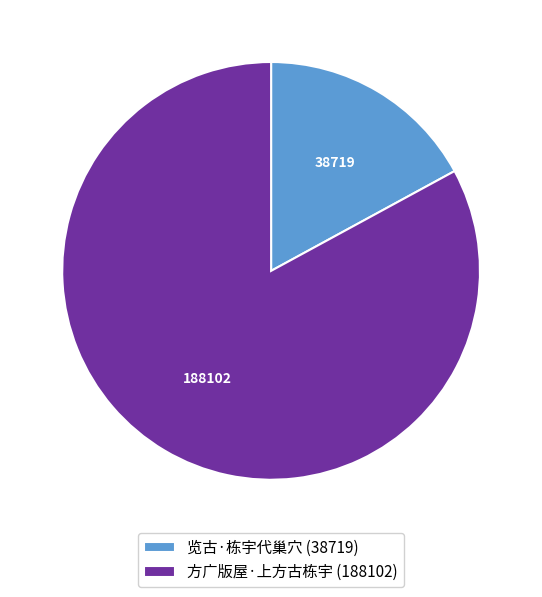

Is 览古·栋宇代巢穴 (38719) the majority of the pie?

No